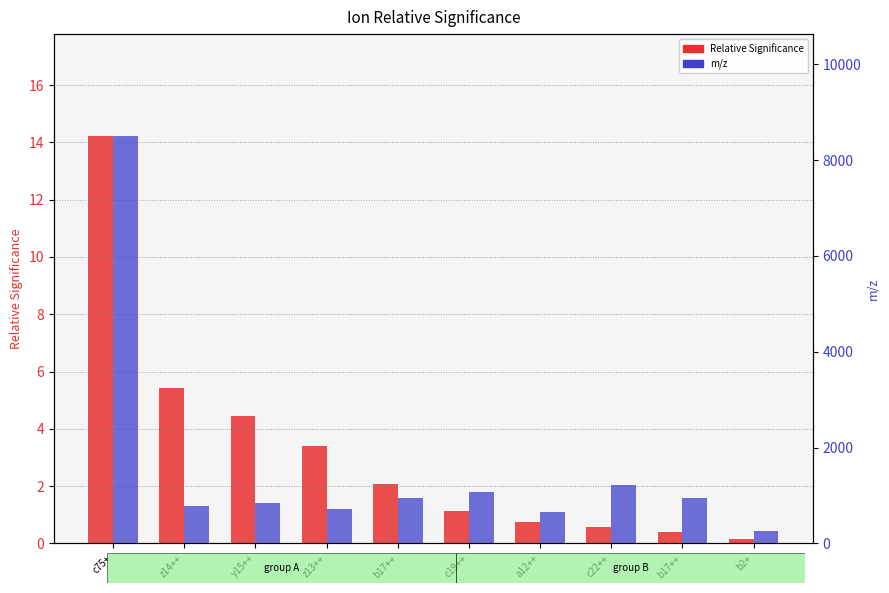

Reading left to right, transcribe all the data shown in this chart.

Relative Significance: c75+=14.2	z14++=5.4	y15++=4.4	z13++=3.4	b17++=2.1	c19++=1.1	a12++=0.8	c22++=0.6	b17++=0.4	b2+=0.2
m/z: c75+=8503.6	z14++=781.5	y15++=854.5	z13++=717.4	b17++=952.5	c19++=1074.1	a12++=660.9	c22++=1225.7	b17++=953.1	b2+=260.1